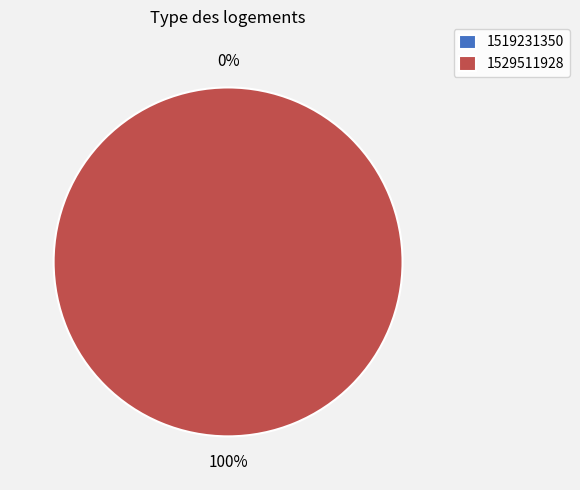

To the nearest percent, what is the difference between the largest and smallest slice percentages?

100%